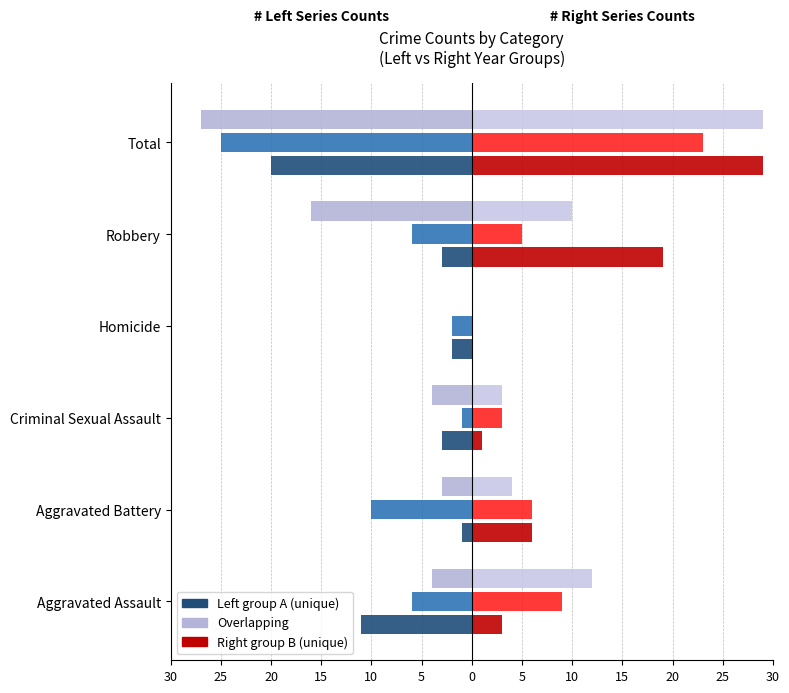

How many bars are there in each group?

6